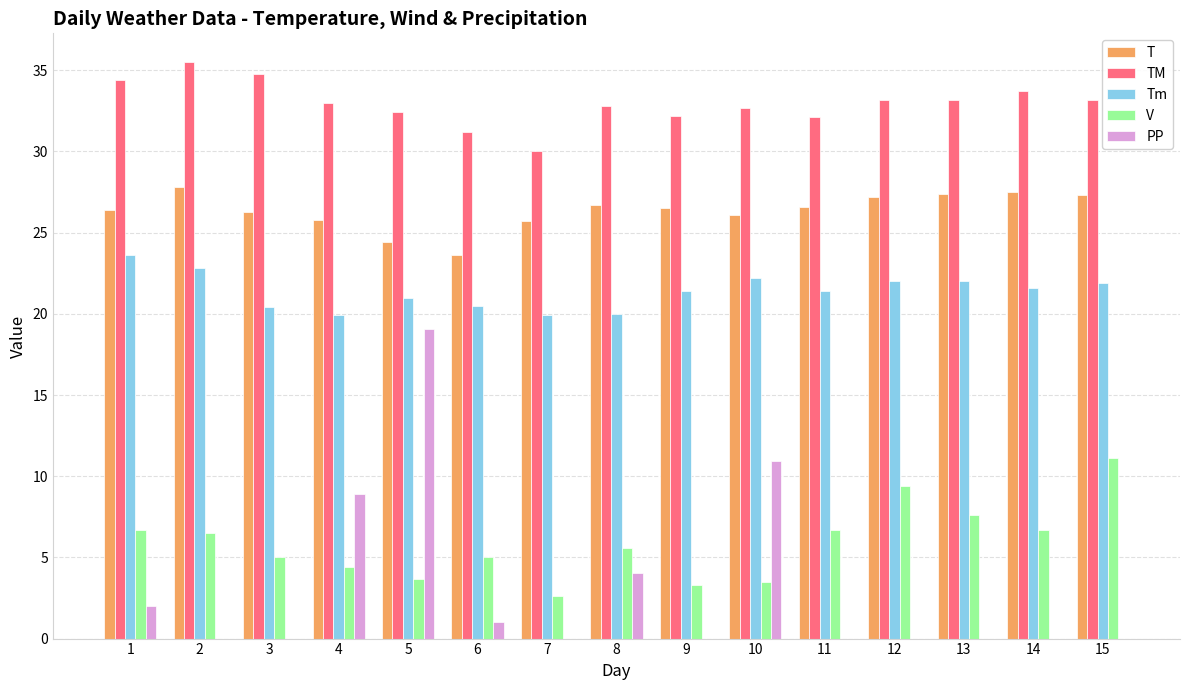

At which category is the sum across all series the highest?

5